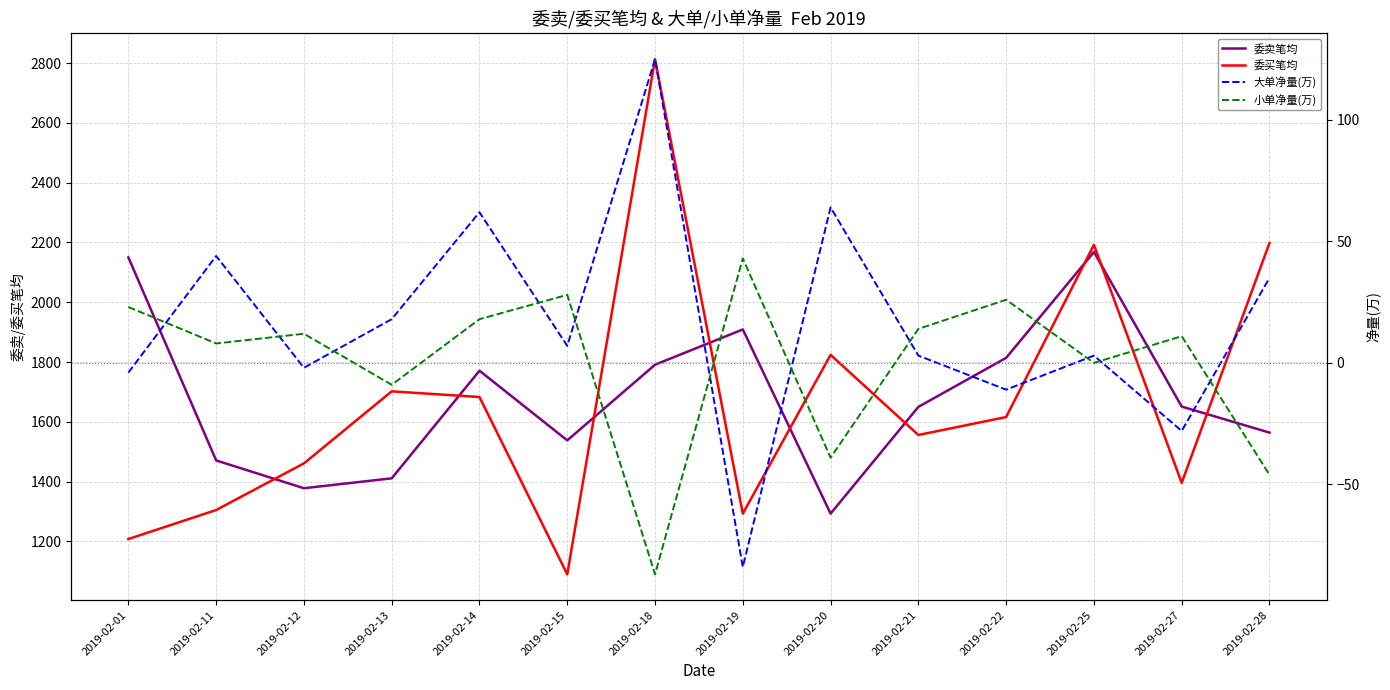

How many distinct data groups are displayed?

4